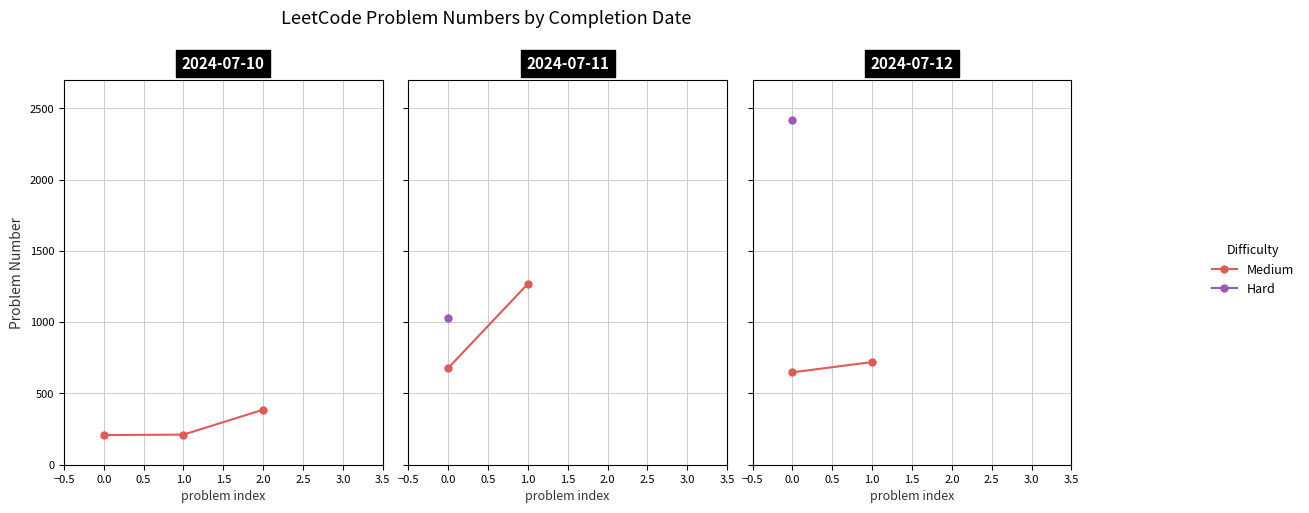

What is the value of the 2nd point from the left?

211